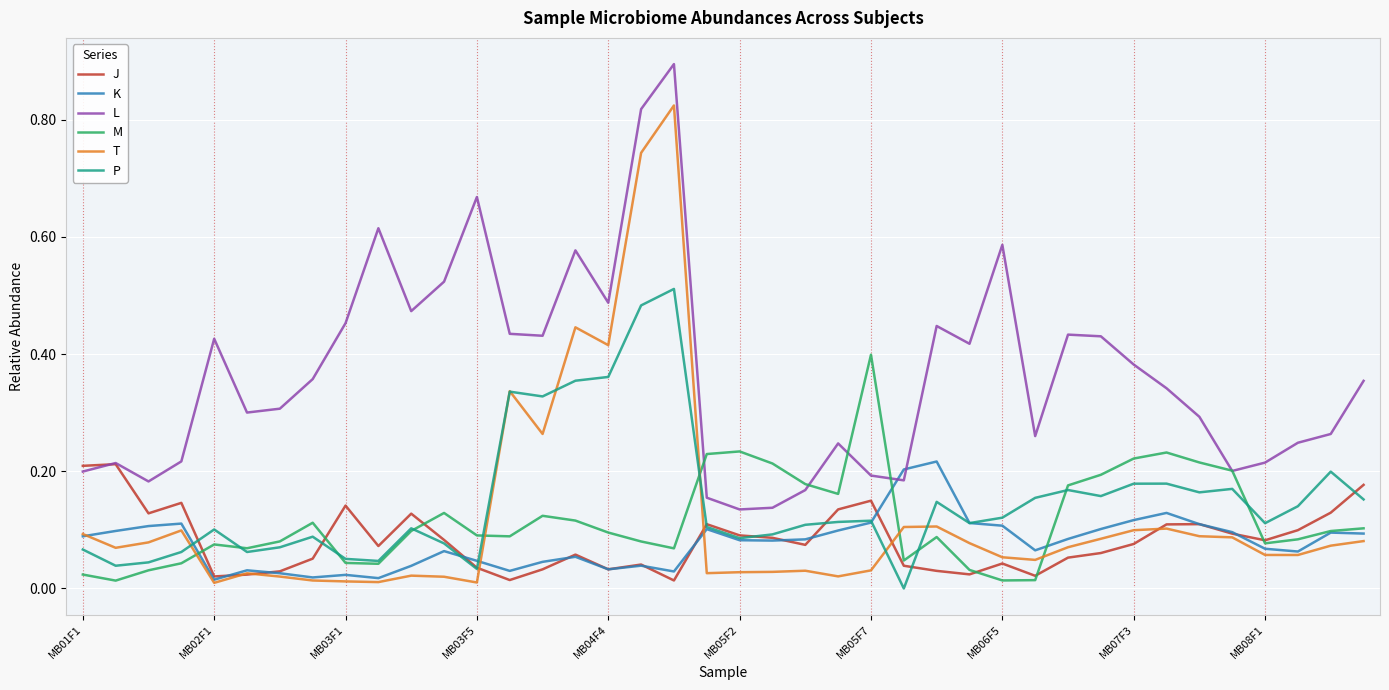

How many series are shown in this chart?

6